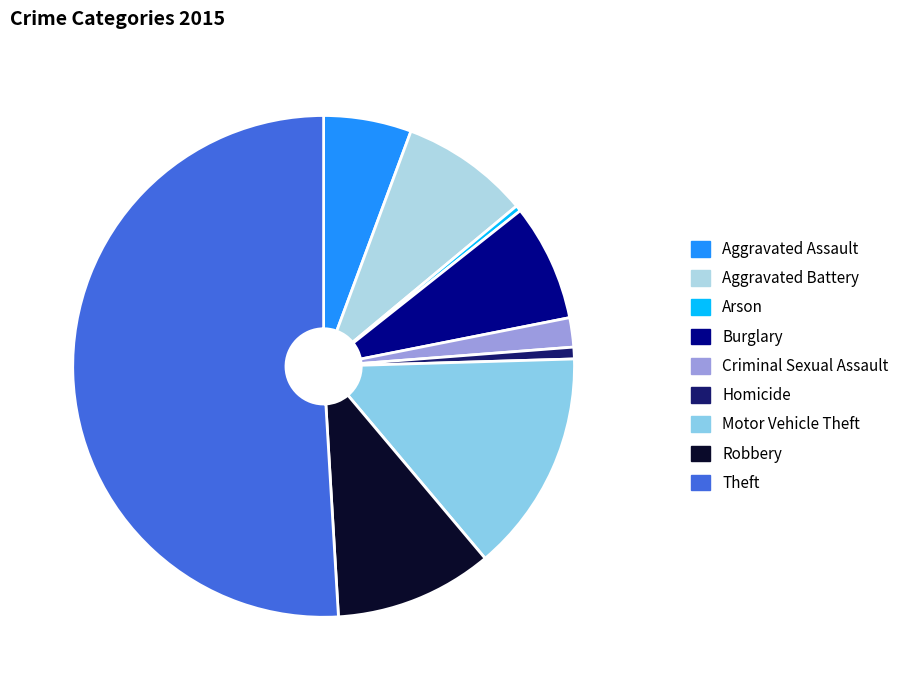

To the nearest percent, what is the difference between the largest and smallest slice percentages?

51%